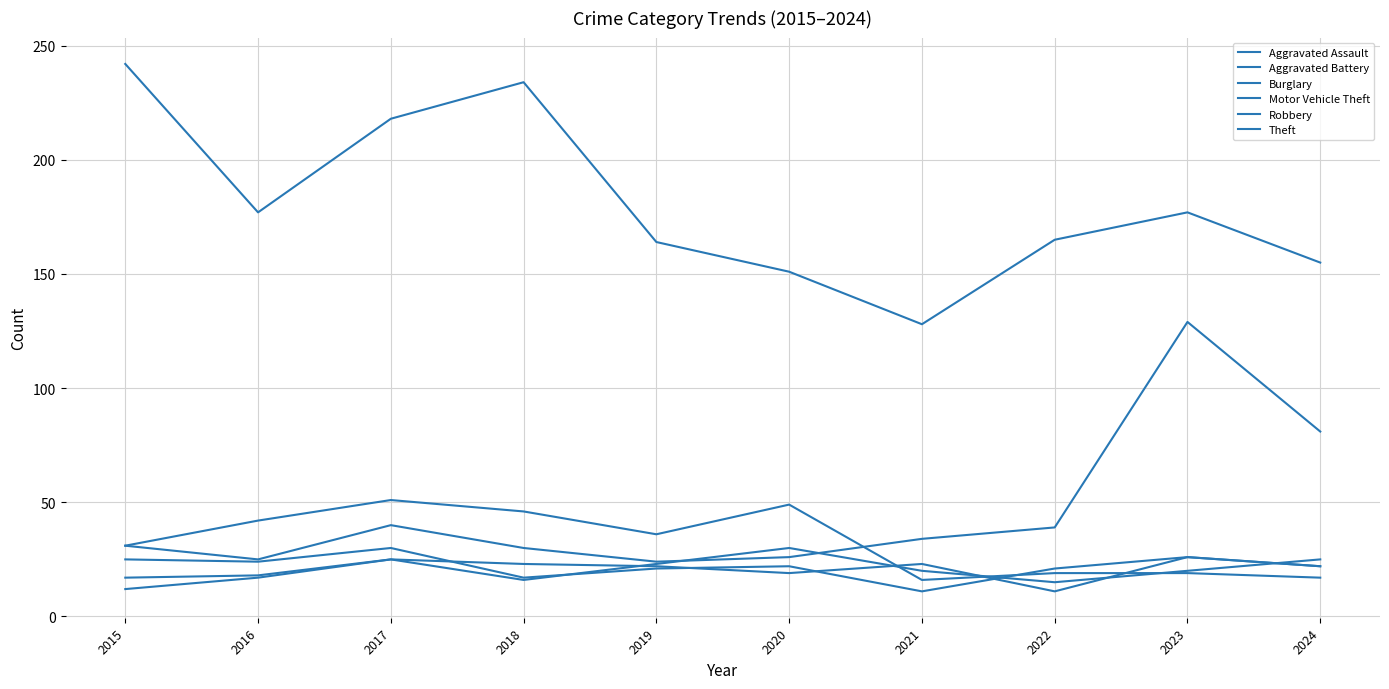

What is the average value of the Theft series?

181